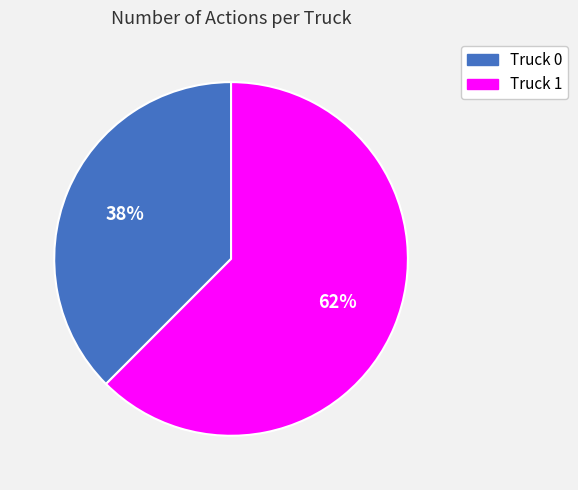

Is it true that Truck 0 is 38% of the pie?

True